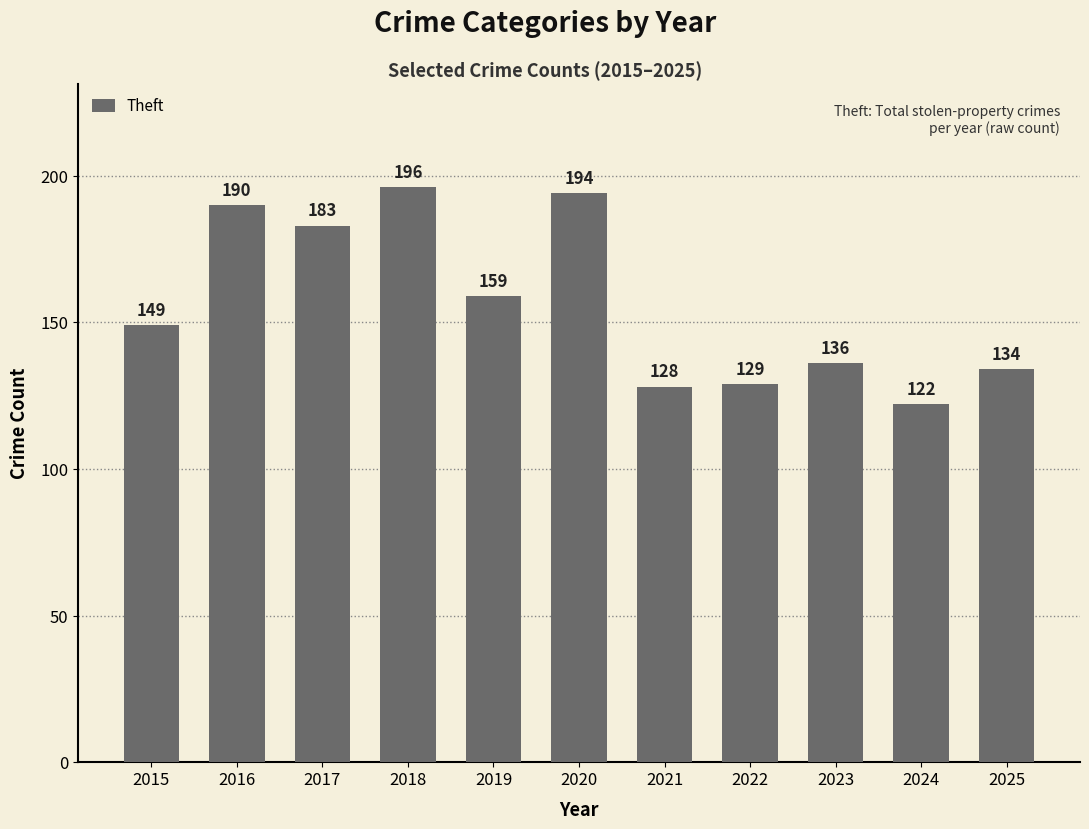

Reading left to right, list all the values displayed in this chart.

149	190	183	196	159	194	128	129	136	122	134